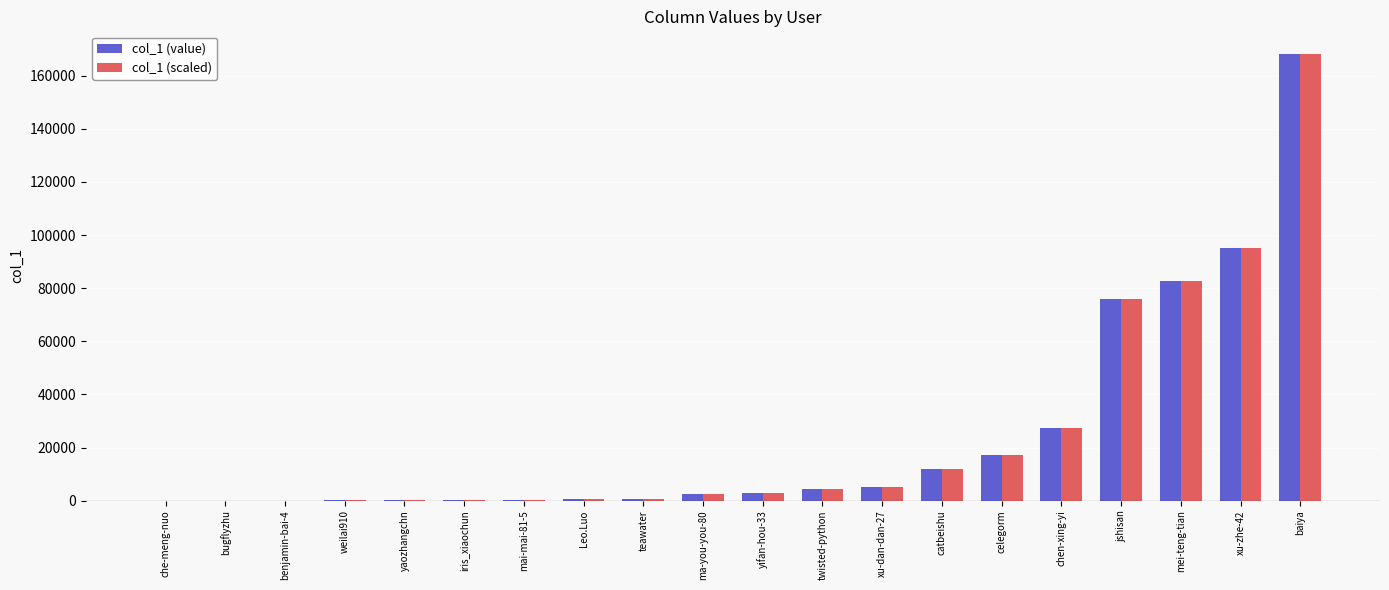

The col_1 (scaled) series shows 30468 at celegorm. True or false?

False